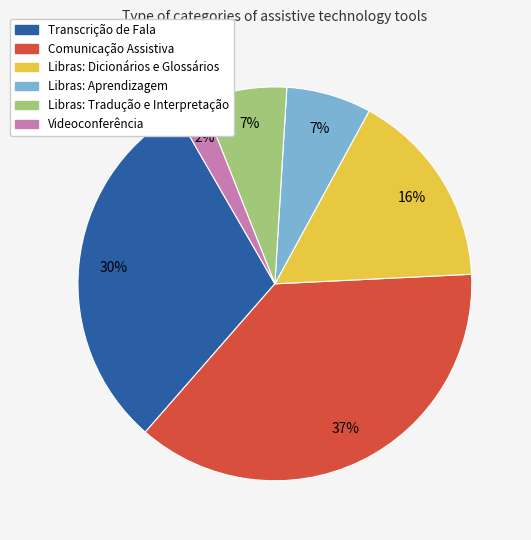

To the nearest percent, what portion does Videoconferência represent?

2%